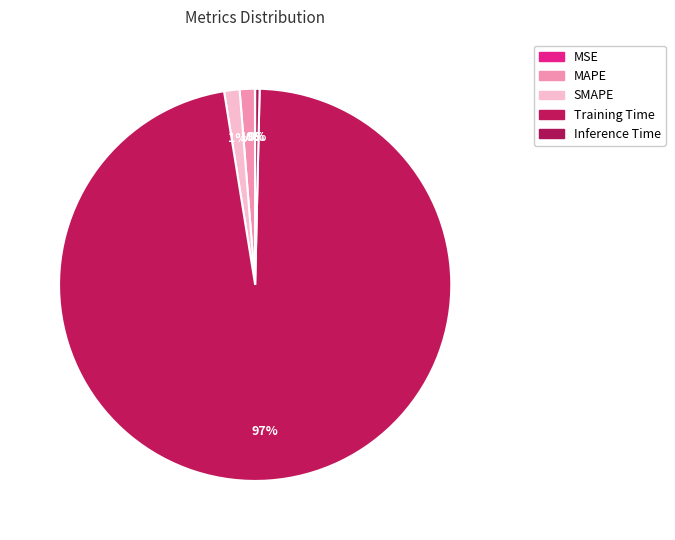

Is it true that MSE is 0% of the pie?

True